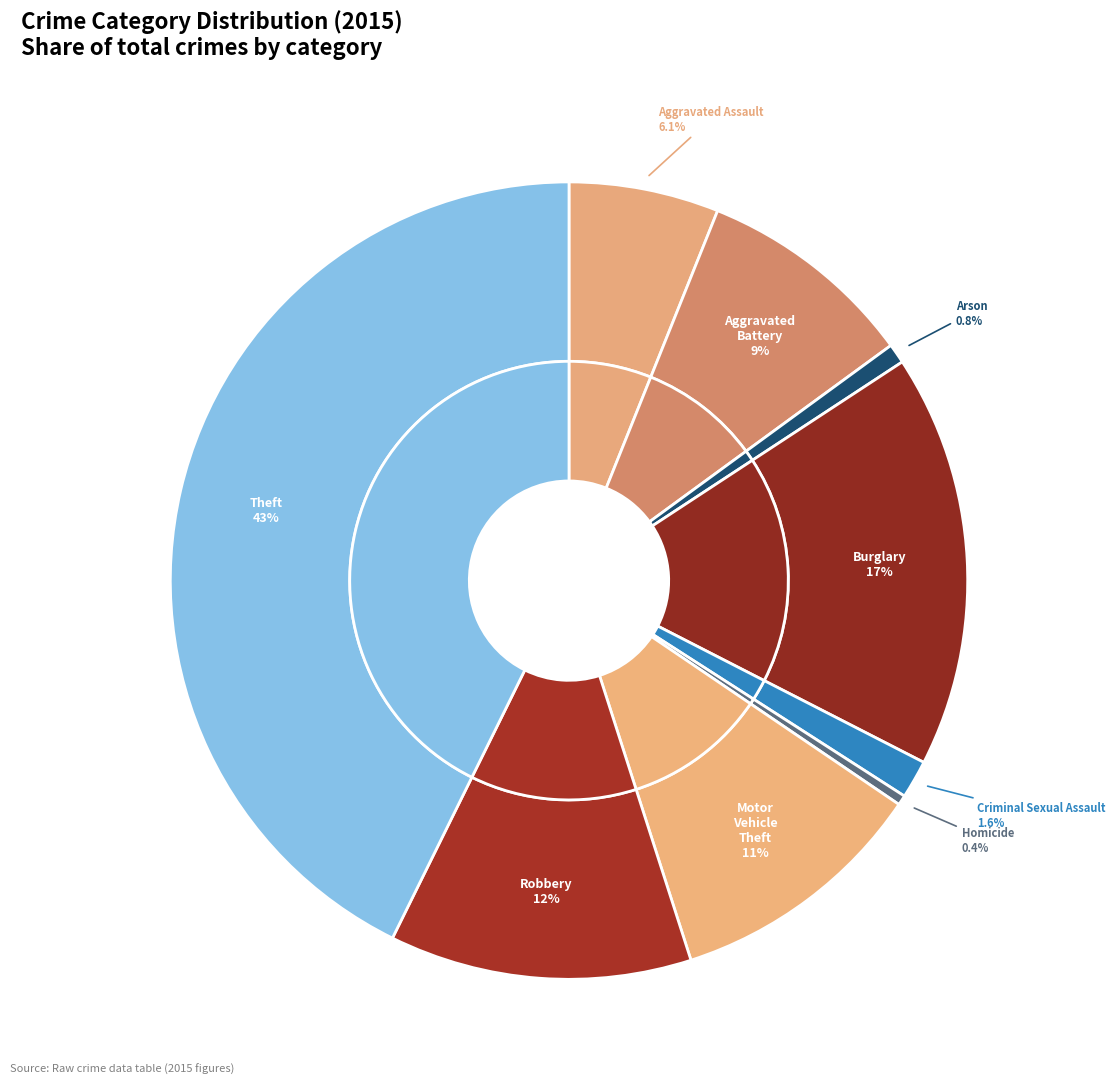

Count the number of slices in the pie.

9